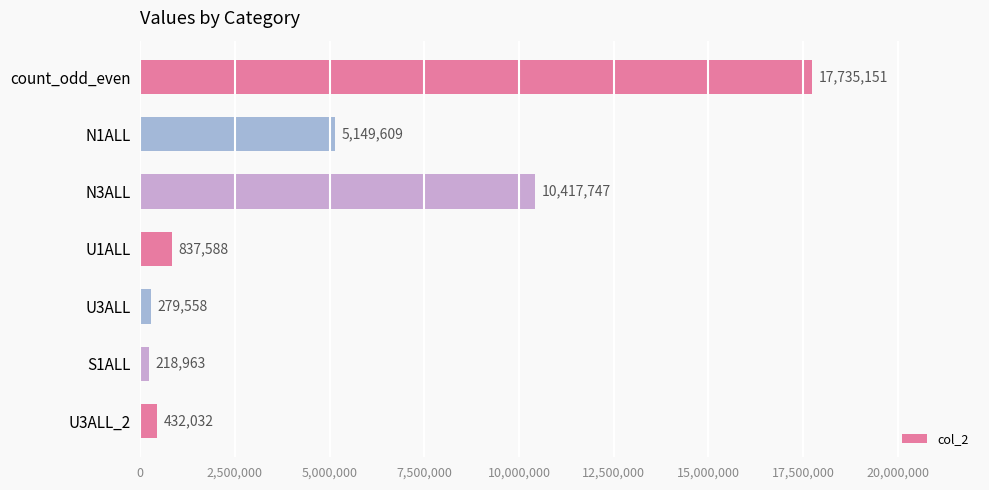

What is the average value?

5010093